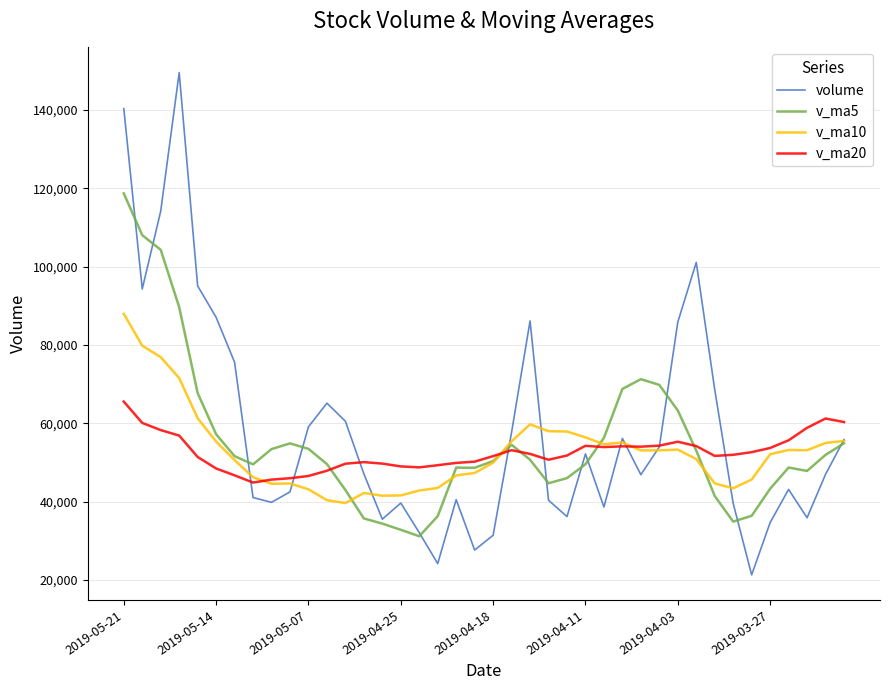

Rank the series by their maximum value, from highest to lowest.

volume, v_ma5, v_ma10, v_ma20